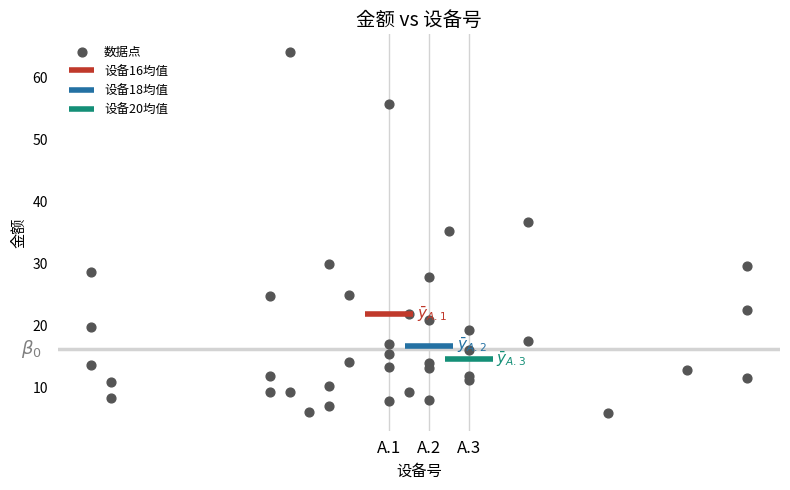

What is the range of Y values (max minus min)?

58.1